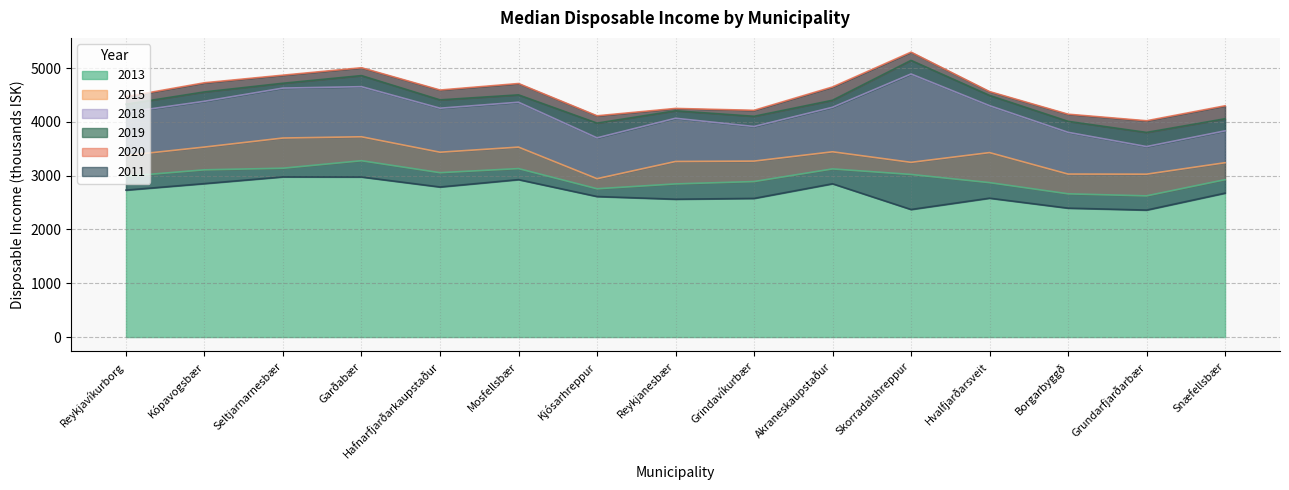

Reading left to right, list all the values displayed in this chart.

2013: 2988	3108	3138	3277	3055	3131	2756	2846	2890	3125	3022	2870	2662	2624	2925
2015: 3375	3531	3699	3722	3435	3530	2943	3263	3270	3443	3247	3428	3029	3027	3240
2018: 4176	4382	4627	4653	4253	4364	3702	4066	3913	4270	4889	4300	3805	3540	3832
2019: 4327	4556	4717	4859	4408	4501	3976	4205	4103	4401	5142	4491	4009	3803	4057
2020: 4467	4726	4867	5005	4591	4712	4112	4249	4214	4648	5295	4562	4142	4020	4298
2011: 2731	2852	2977	2975	2789	2926	2612	2562	2577	2849	2371	2581	2396	2360	2675